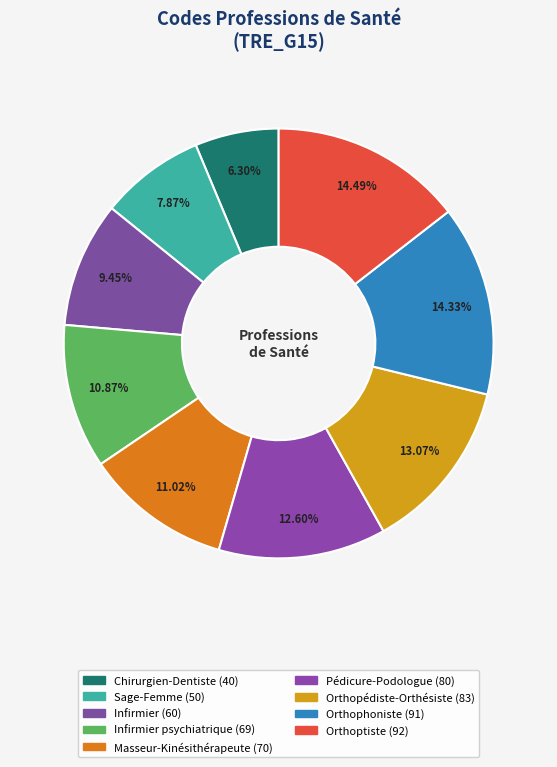

Count the number of slices in the pie.

9